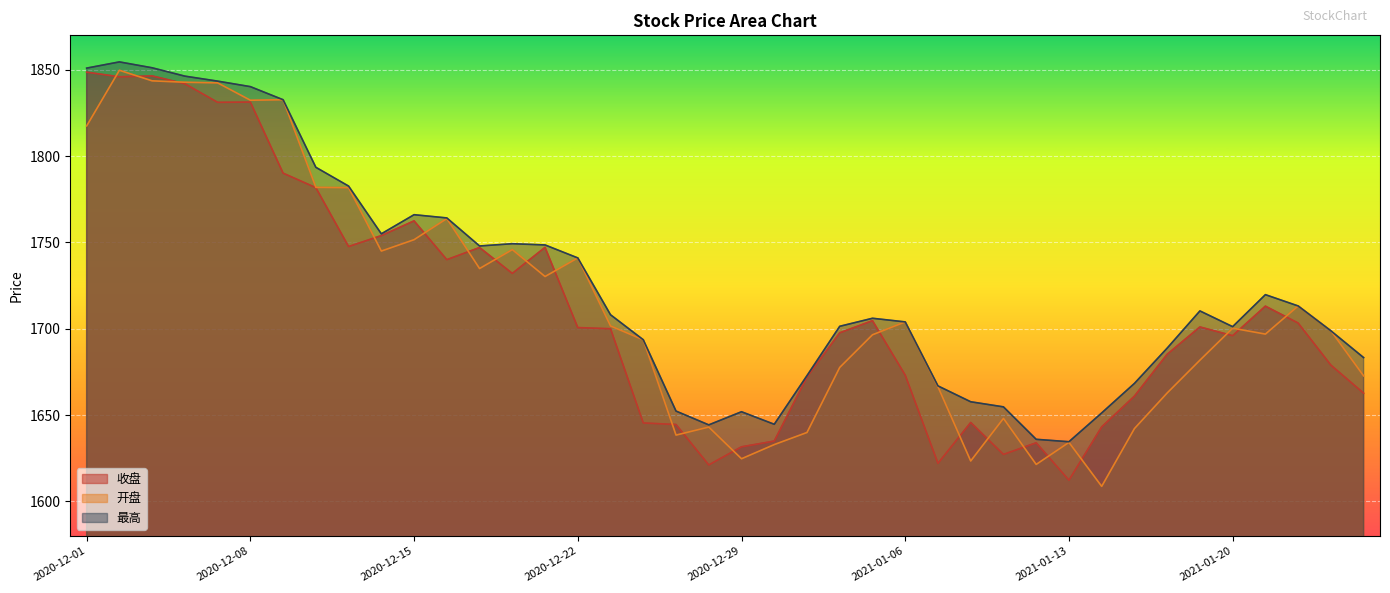

Which has a higher value, 2020-12-18 or 2021-01-12?

2020-12-18